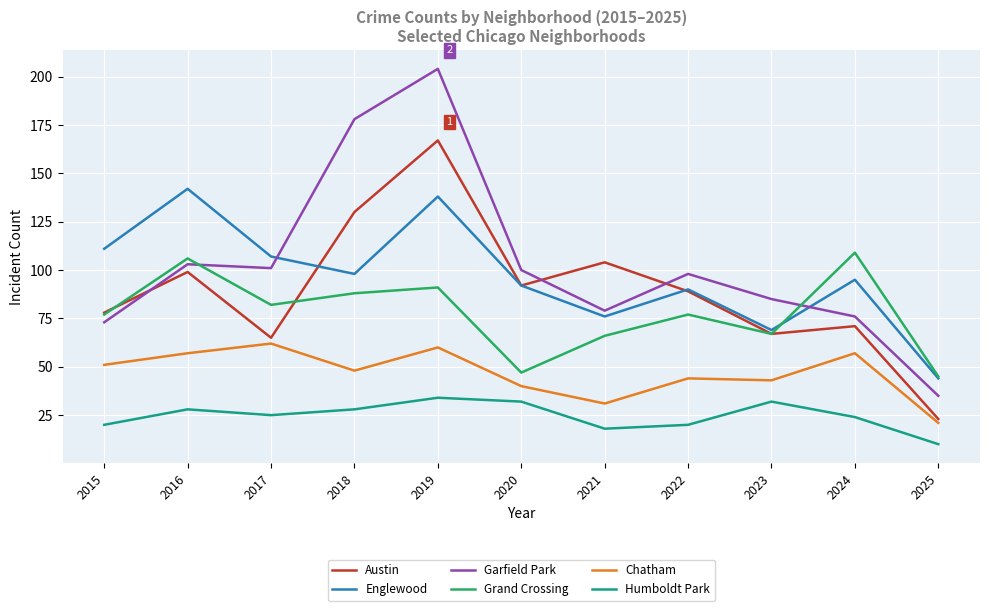

Which series changed the most between 2018 and 2020?

Garfield Park